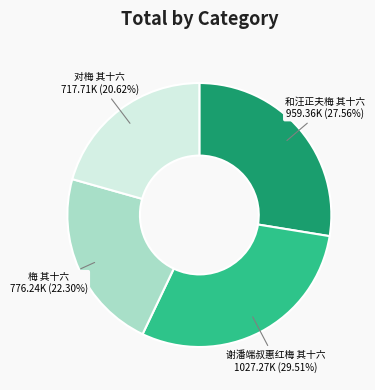

To the nearest percent, what is the average slice percentage?

25%